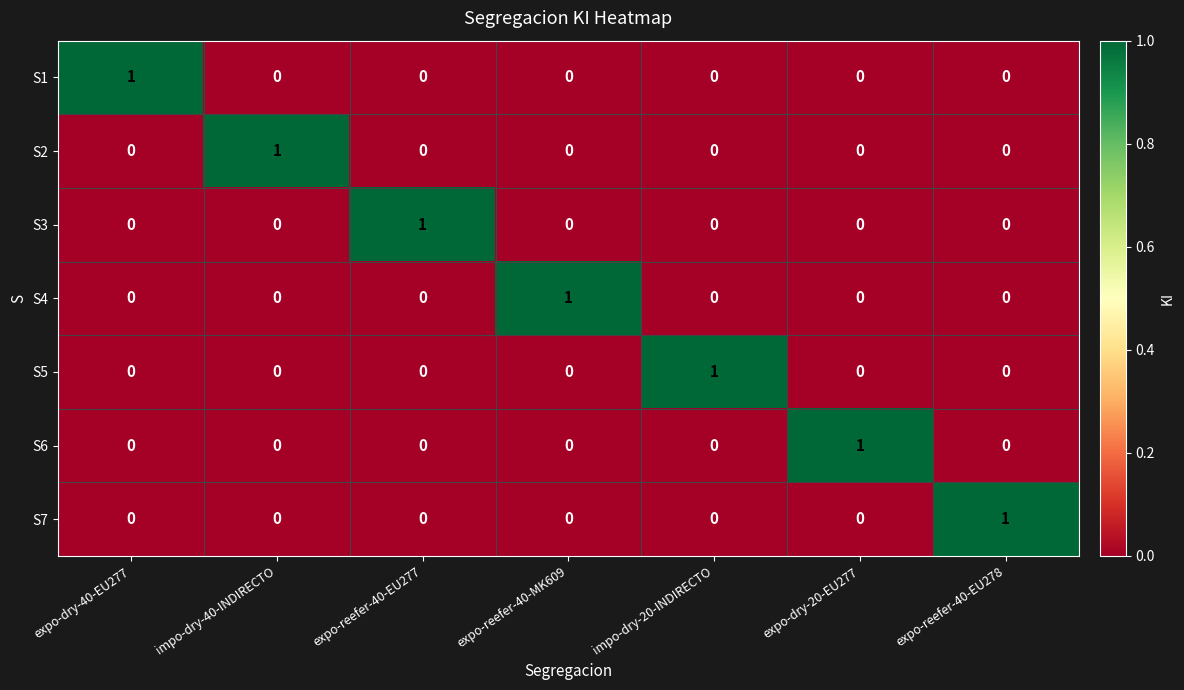

Is it true that S7 equals 0 at expo-reefer-40-EU277?

True